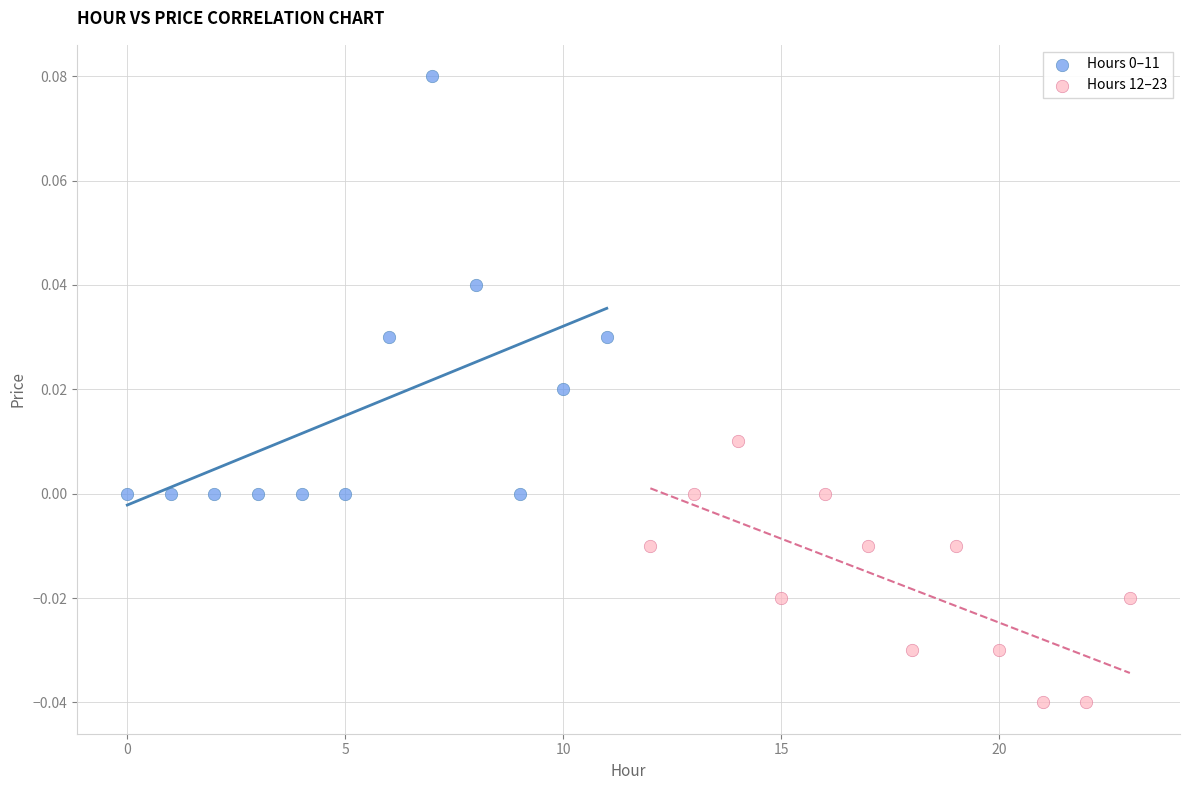

Which series reaches the minimum Y coordinate?

Hours 12–23